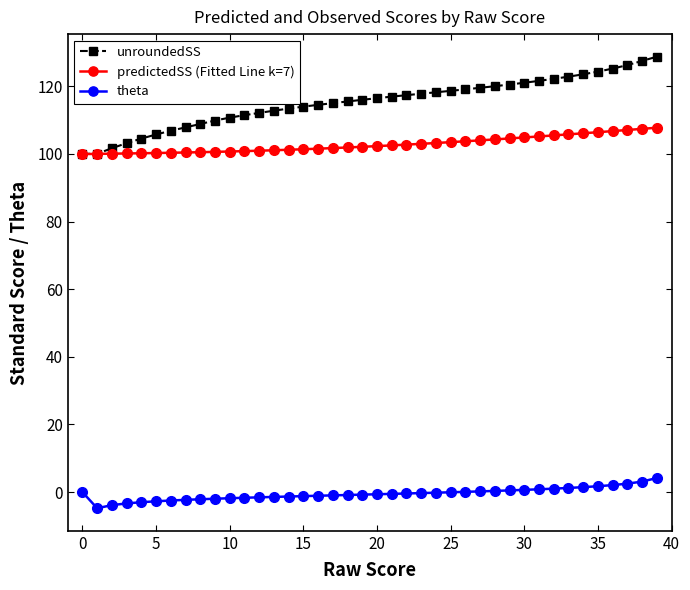

Count the number of categories in the chart.

40